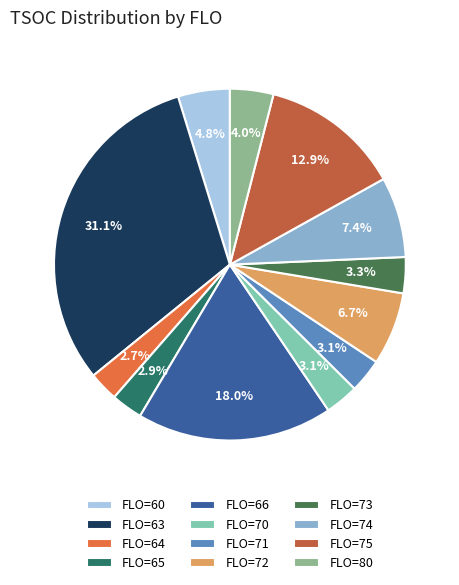

Is there any slice that represents more than half of the pie?

No